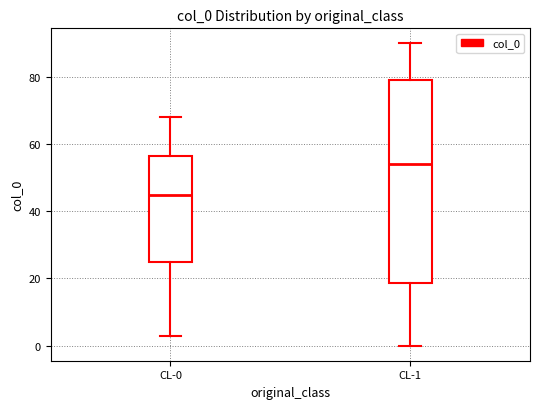

Reading left to right, transcribe this box plot: for each box, give where its median line is, the range the box spans, and where its two whiskers end, as read against the y-axis. The values are not printed on the chart, so give them approximately, as read against the axis.

CL-0: median 46, box 26 to 56, whiskers 4 to 68
CL-1: median 54, box 18 to 80, whiskers 0 to 90